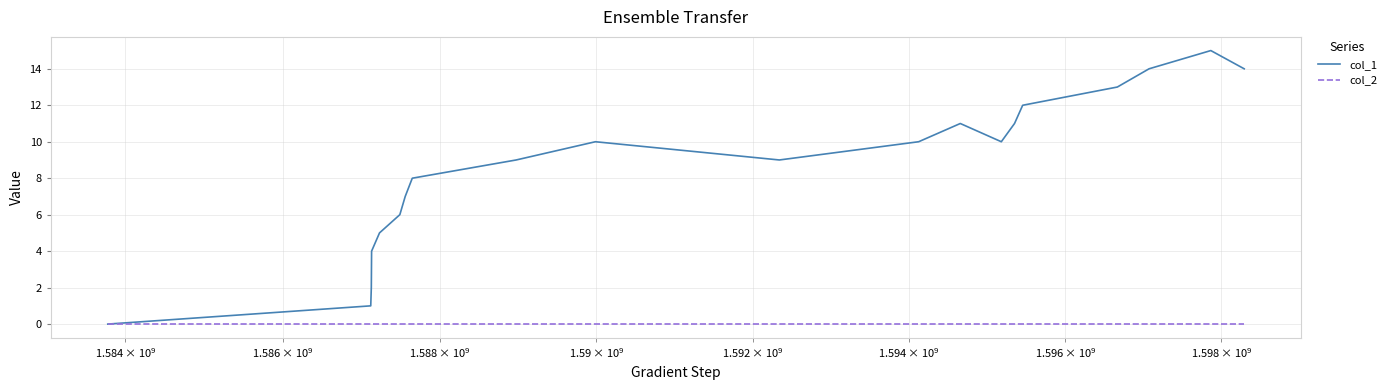

Which series has the largest range (max minus min)?

col_1